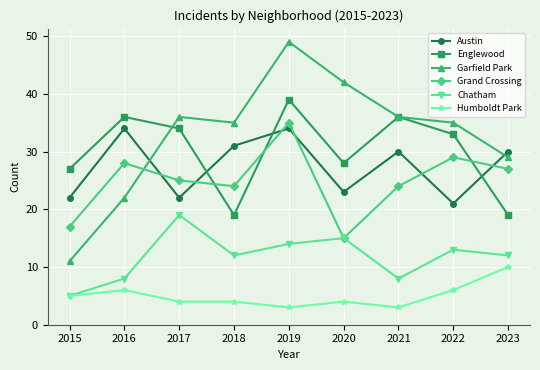

How many distinct data groups are displayed?

6